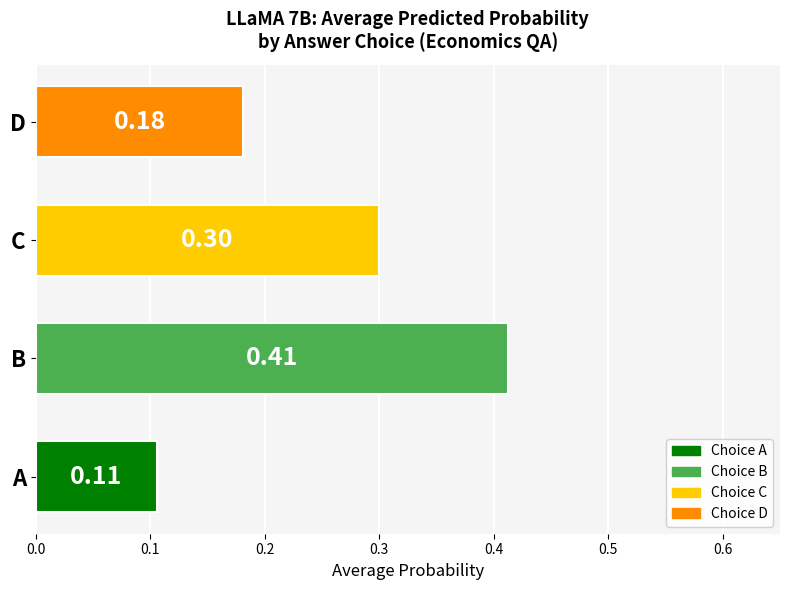

Between B and C, which is larger?

B